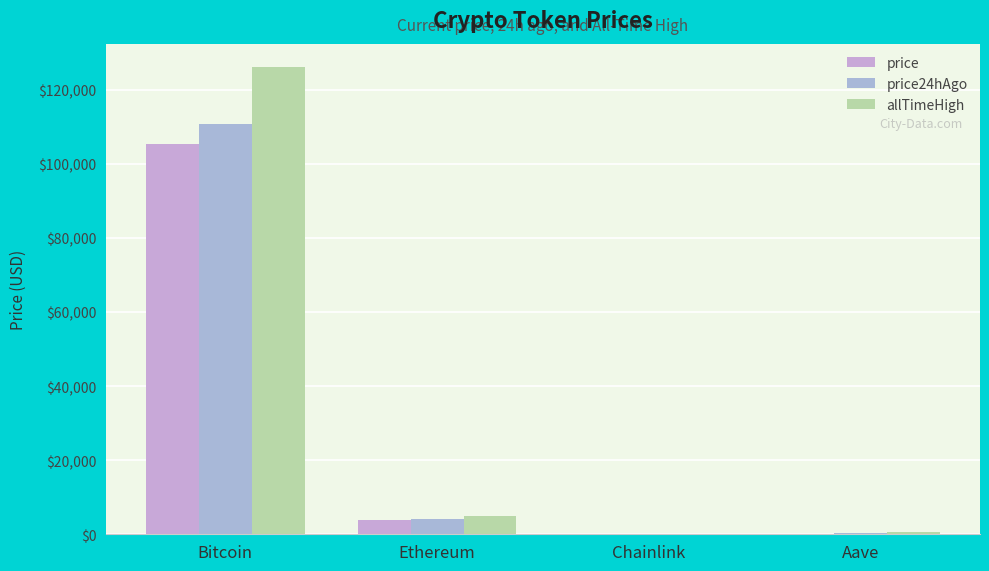

Count the number of categories in the chart.

4